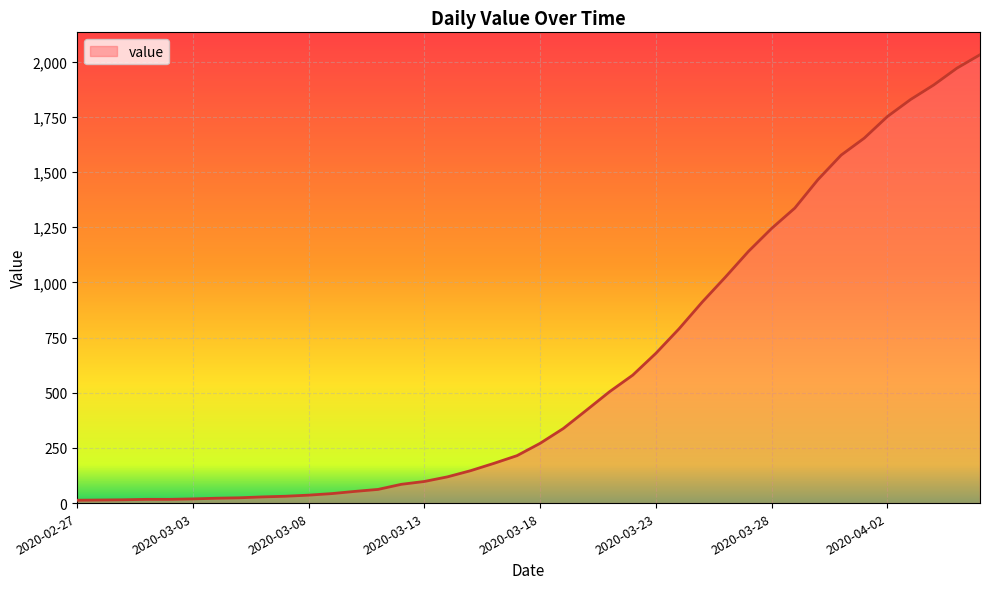

What is the maximum value shown in the chart?

2032